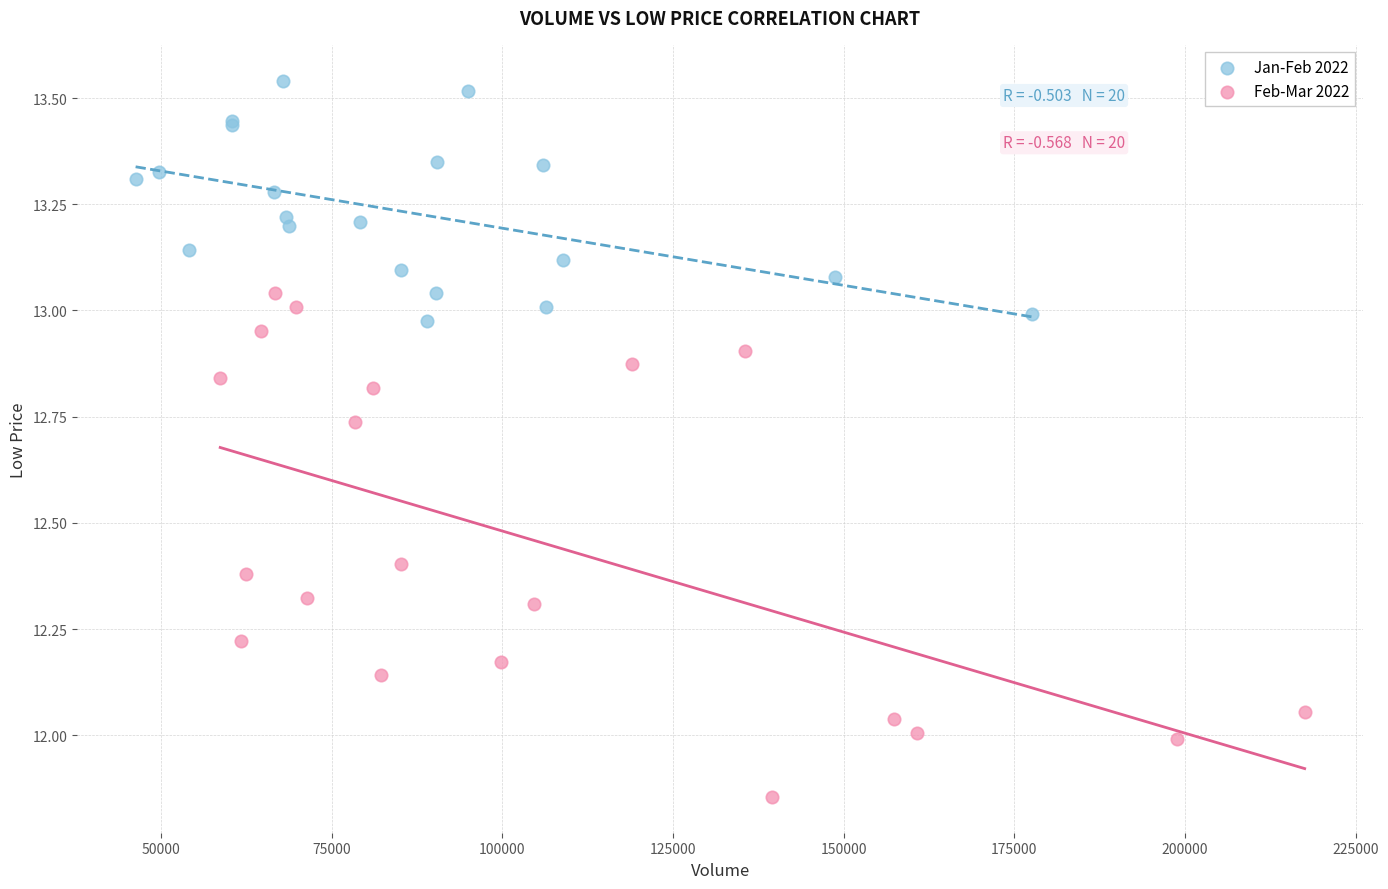

Which series has the widest spread of Y values?

Feb-Mar 2022